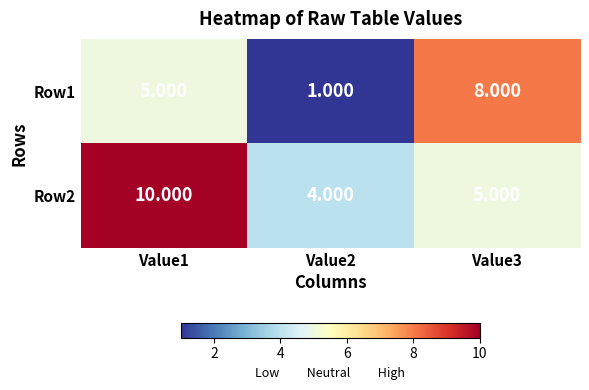

Is the value of Row1 at Value3 greater than the value of Row2 at Value2?

Yes